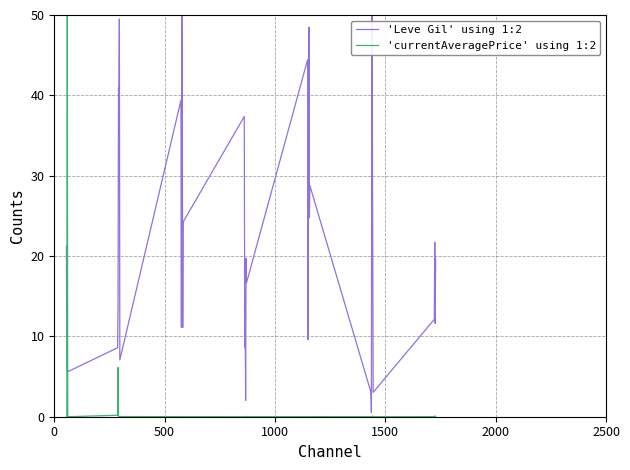

What is the highest value of the 'currentAveragePrice' using 1:2 series?

50.0